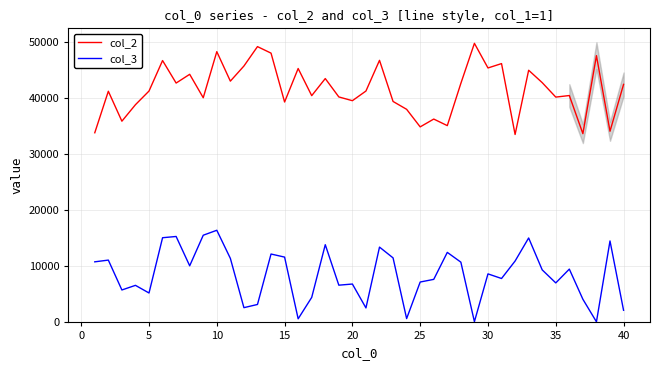

What is the maximum value for col_2?

49812.5